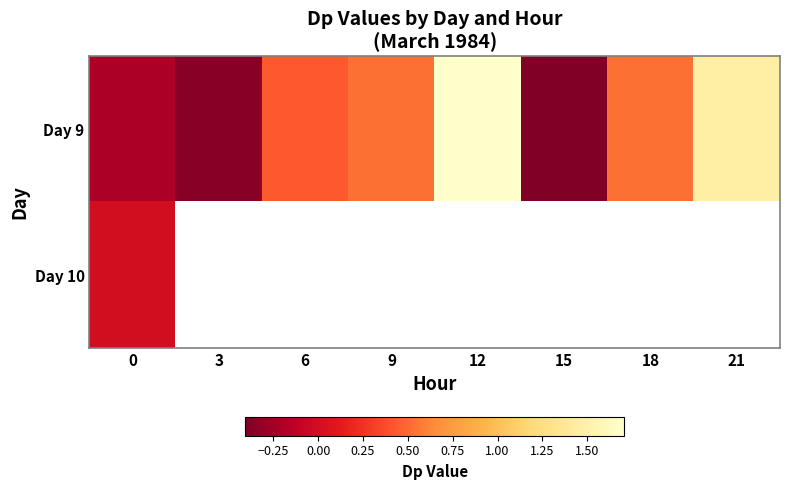

Is the value of Day 10 at 18 greater than the value of Day 9 at 0?

No